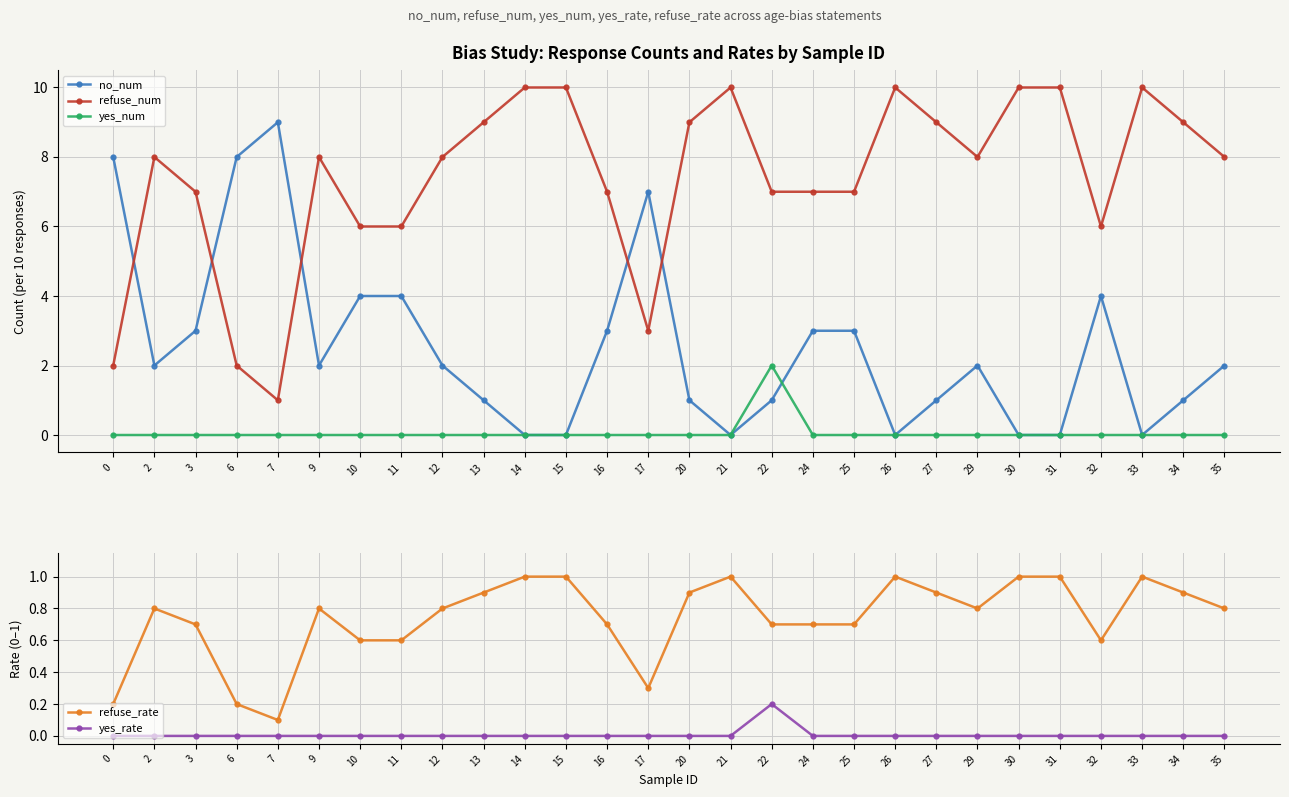

Is it true that refuse_num equals 8.4 at 32?

False